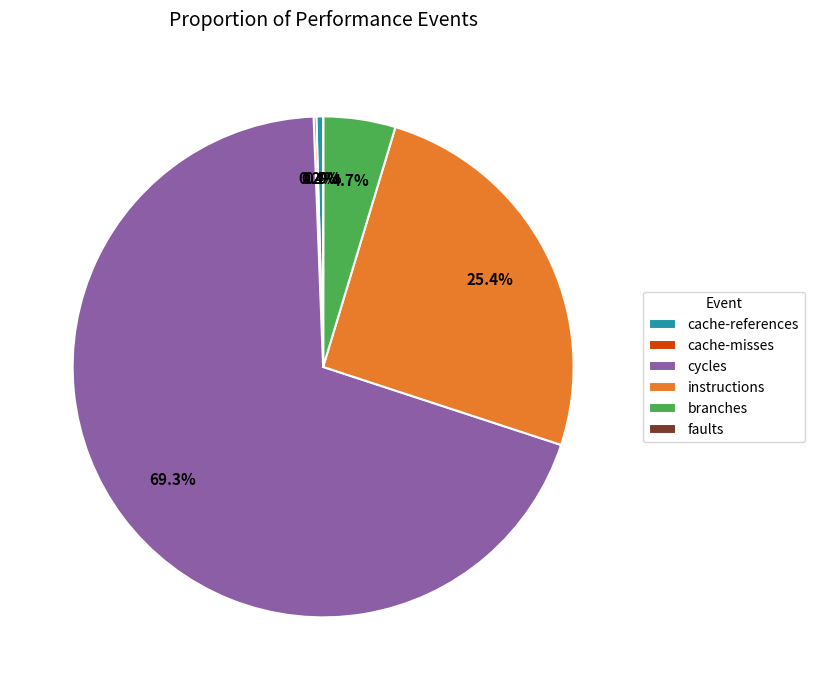

Between cache-references and instructions, which is larger?

instructions